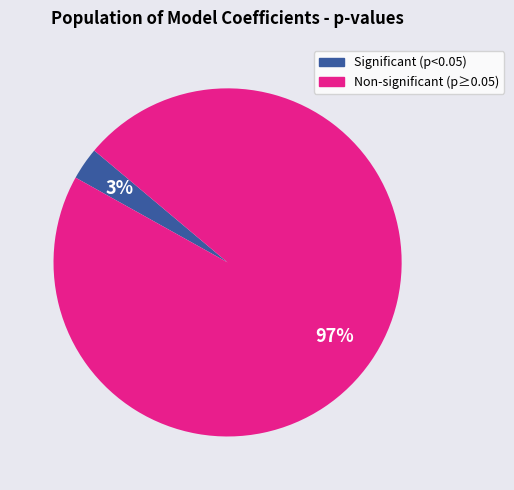

What percentage is the Non-significant (p≥0.05) slice, to the nearest percent?

97%